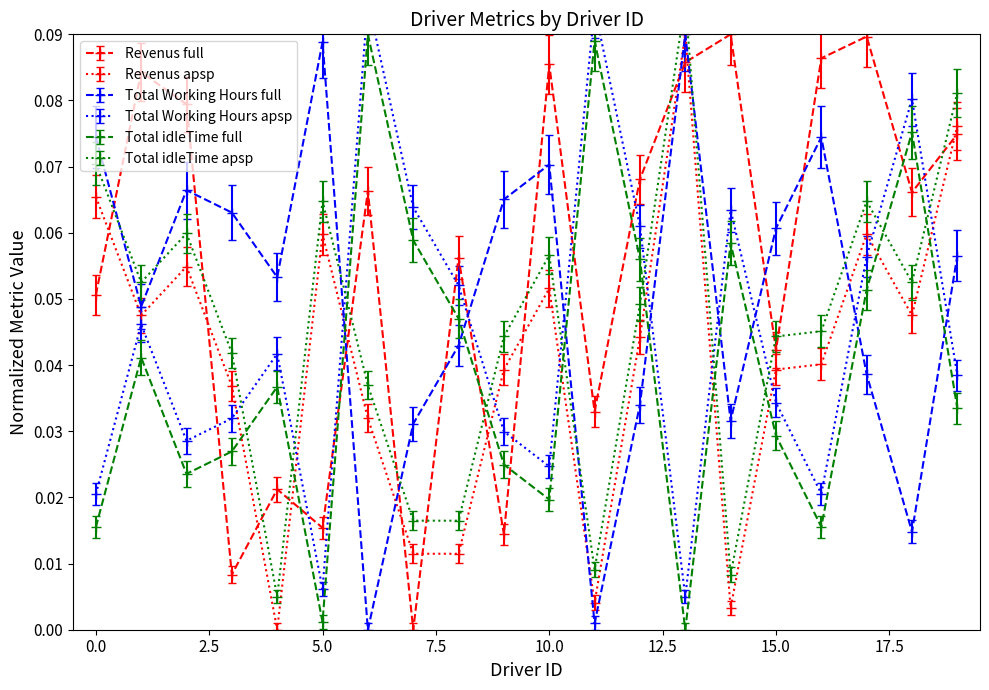

How many times do Total Working Hours full and Revenus full cross each other?

11